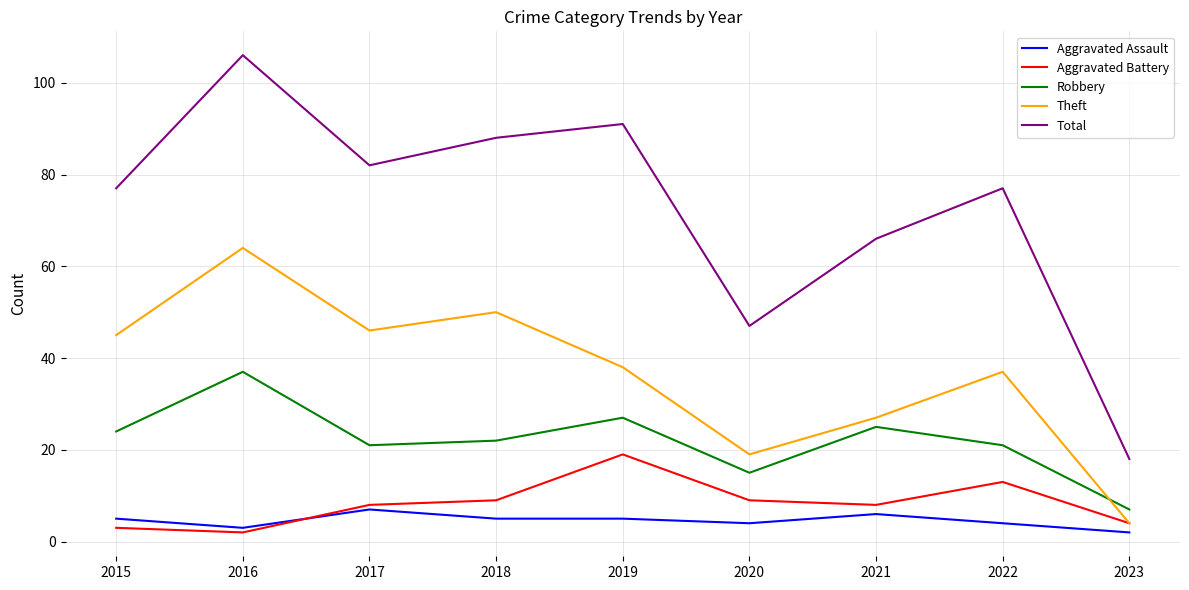

Does the chart display data point markers on the line(s)?

No